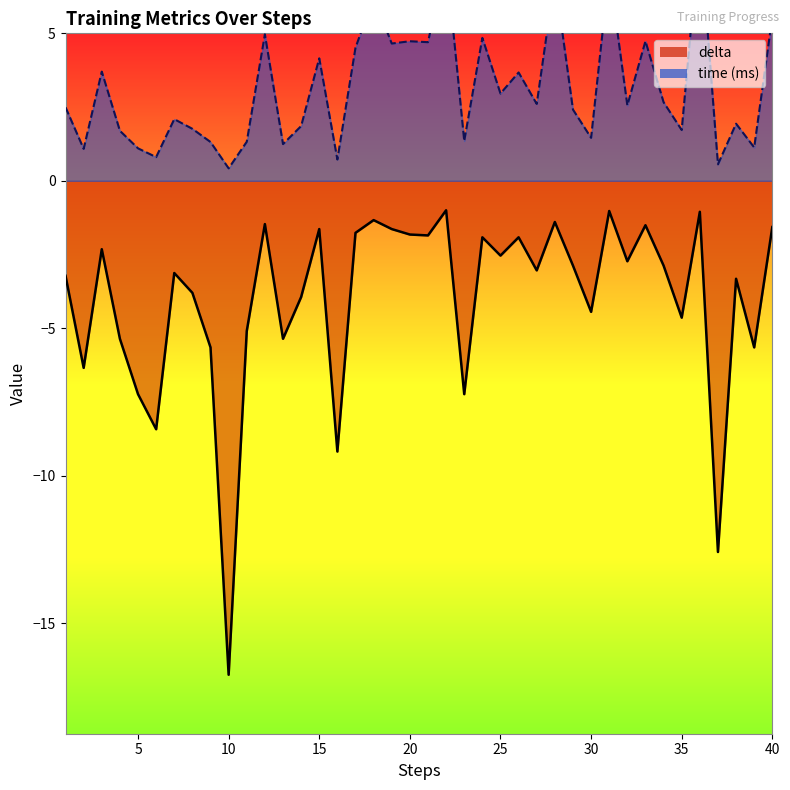

In delta, how many points are higher than both neighbors (excluding endpoints)?

13